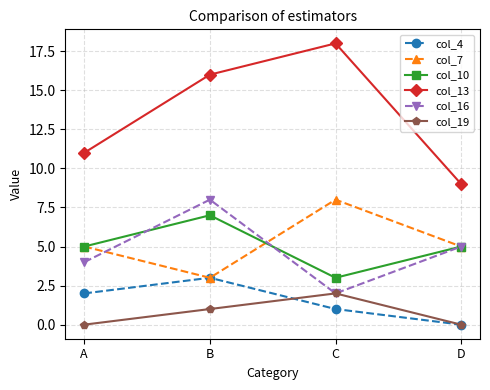

What is the sum of all col_19 values?

3